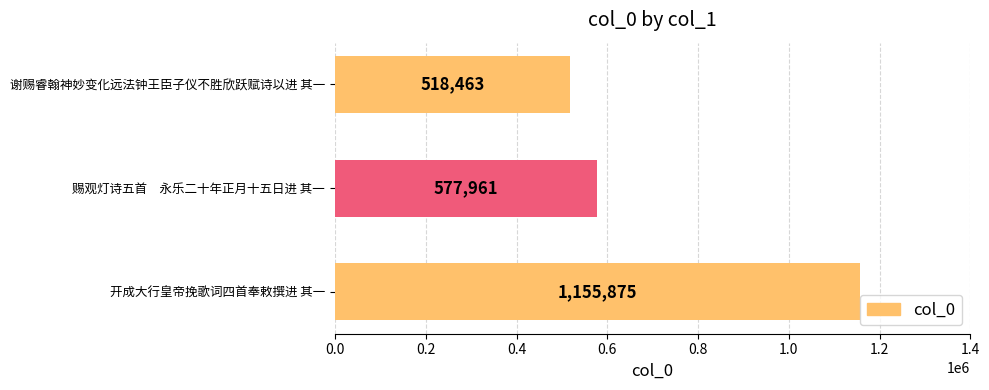

List the labels in order of value, smallest first.

谢赐睿翰神妙变化远法钟王臣子仪不胜欣跃赋诗以进 其一, 赐观灯诗五首　永乐二十年正月十五日进 其一, 开成大行皇帝挽歌词四首奉敕撰进 其一